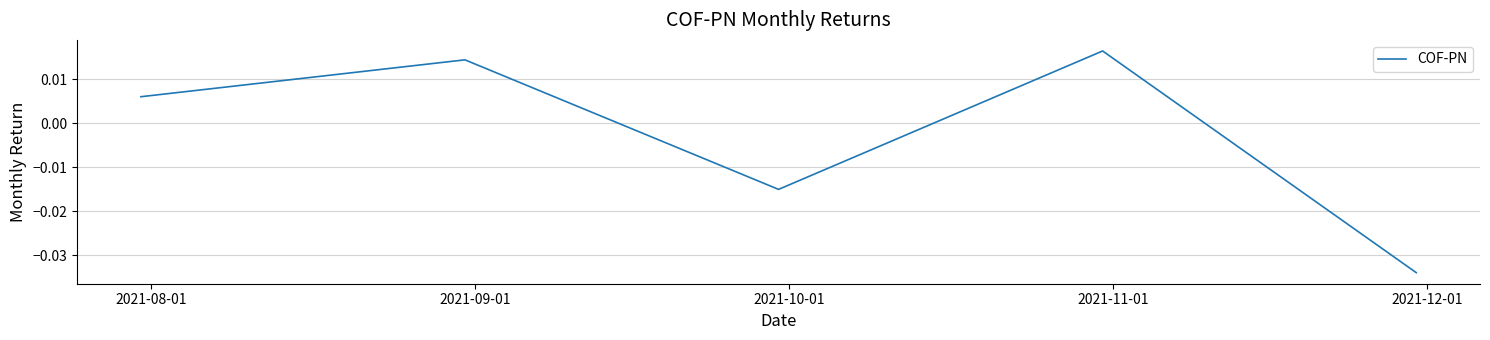

Count the number of categories in the chart.

5